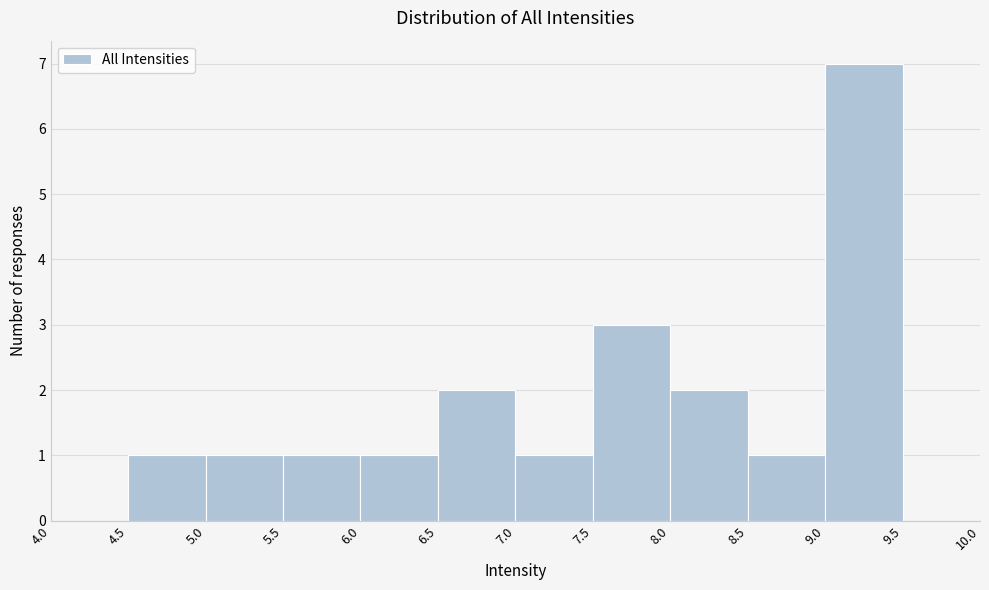

What is the height of the bar covering 7.5 to 8.0 on the x-axis? The values are not printed on the chart, so give them approximately, as read against the axis.

3